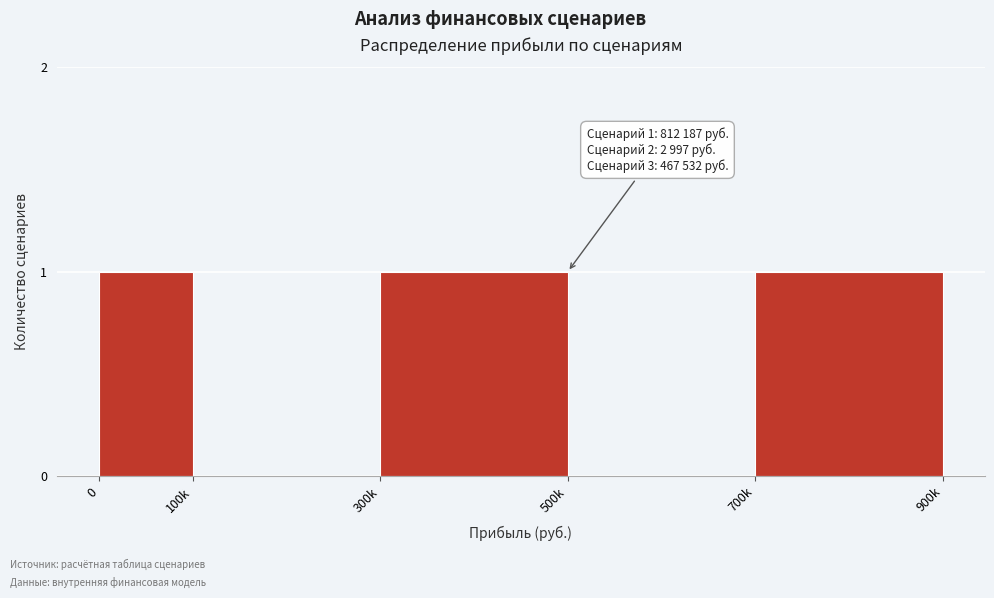

Reading left to right, transcribe all the data shown in this chart.

0=1	100k=0	300k=1	500k=0	700k=1